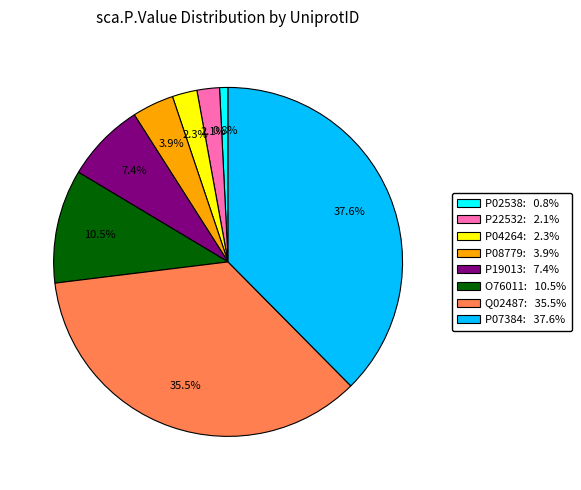

What percentage is the P19013 slice, to the nearest percent?

7%